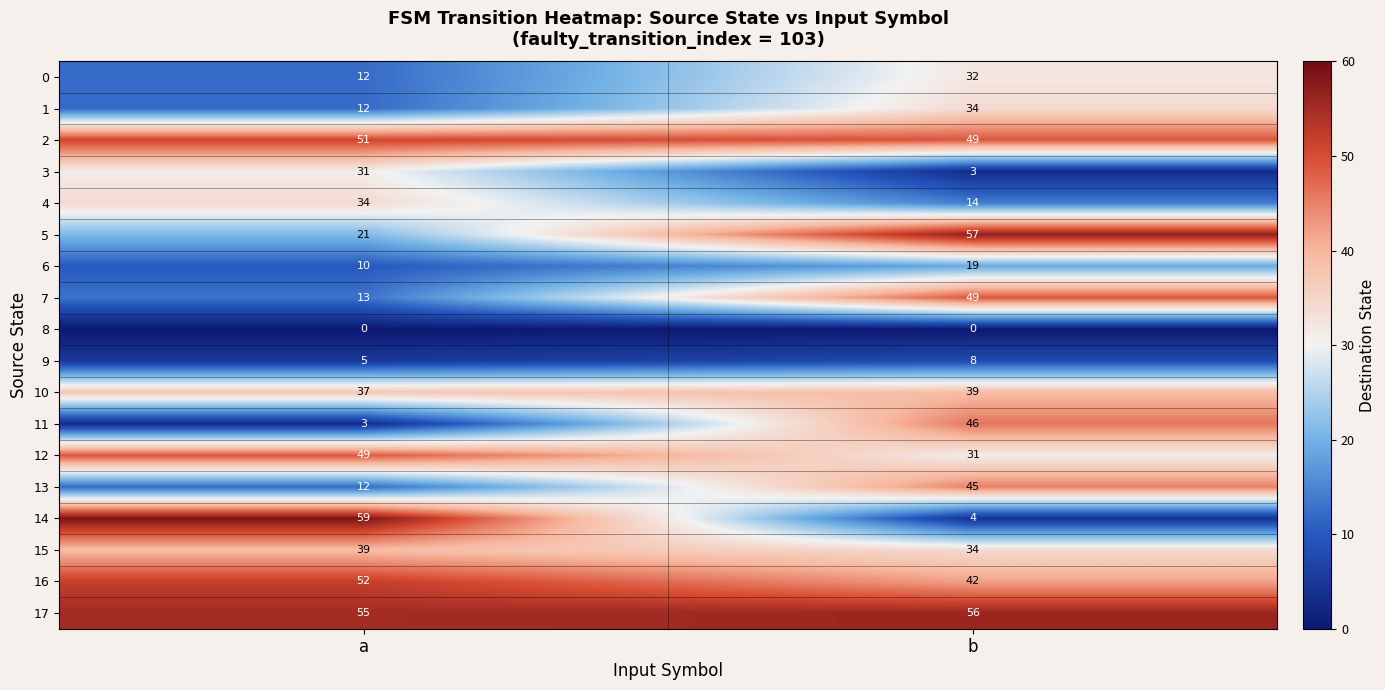

Count the number of categories in the chart.

2